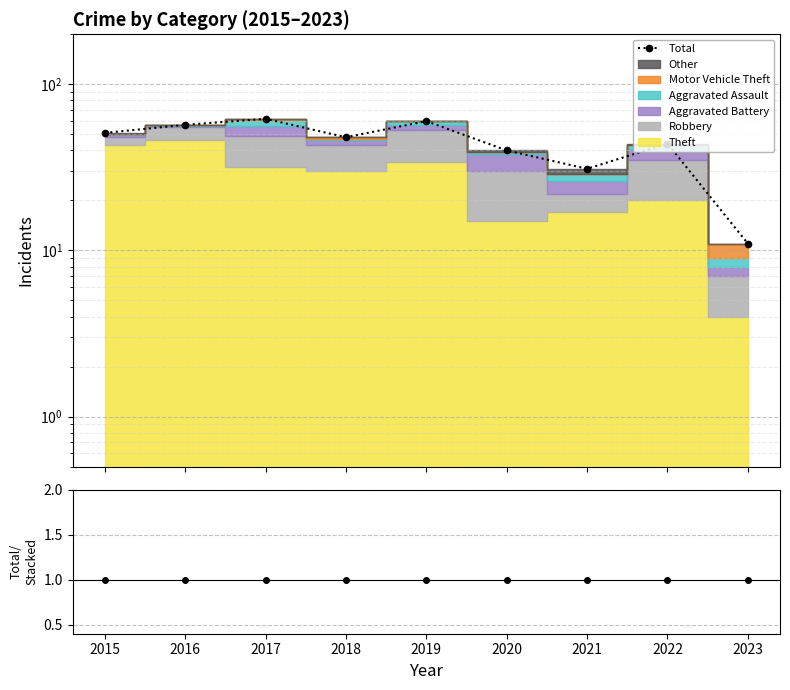

True or false: Total/Stacked and Total cross at least once.

False